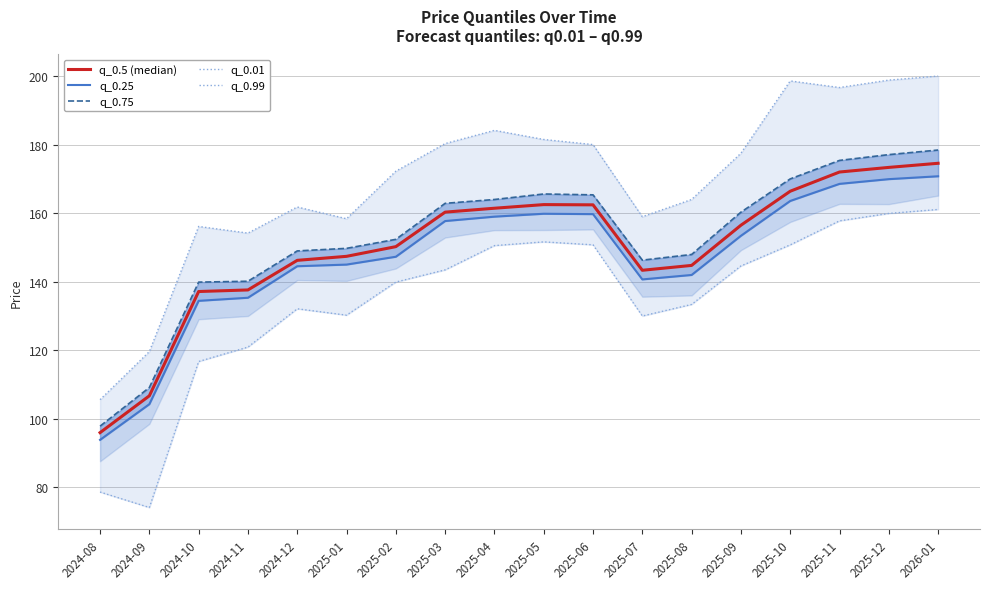

True or false: q_0.99 and q_0.01 intersect in this chart.

False